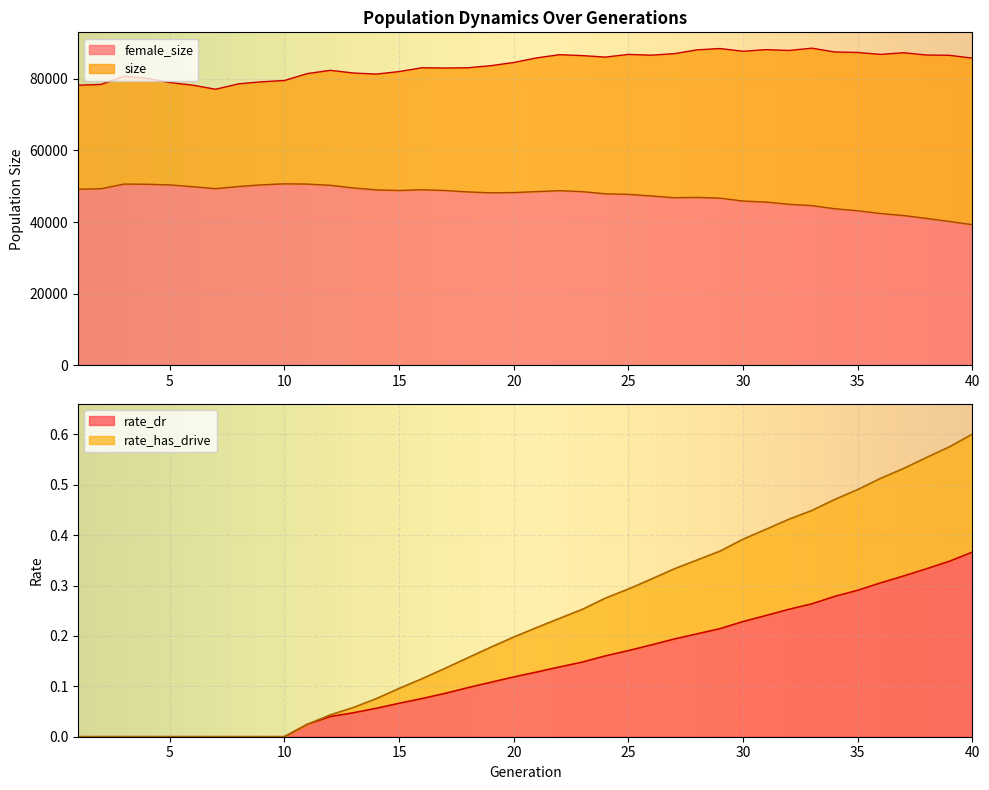

Count the number of categories in the chart.

40